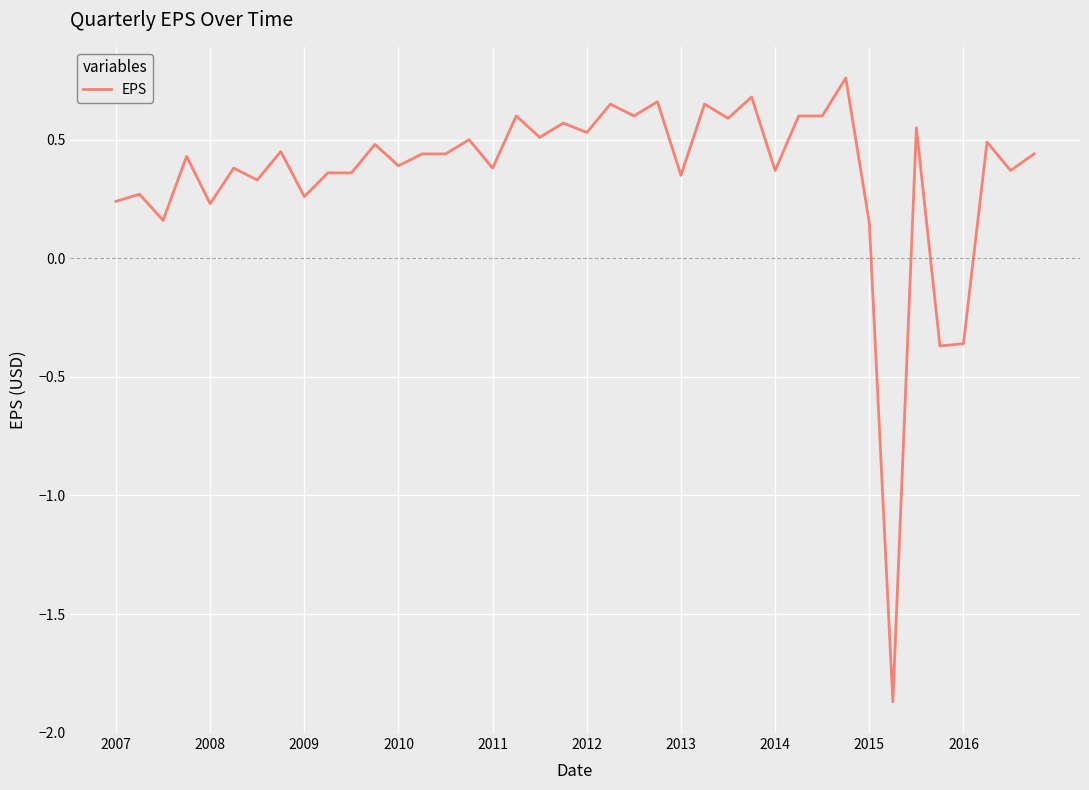

What is the difference between the maximum and minimum values?

2.6